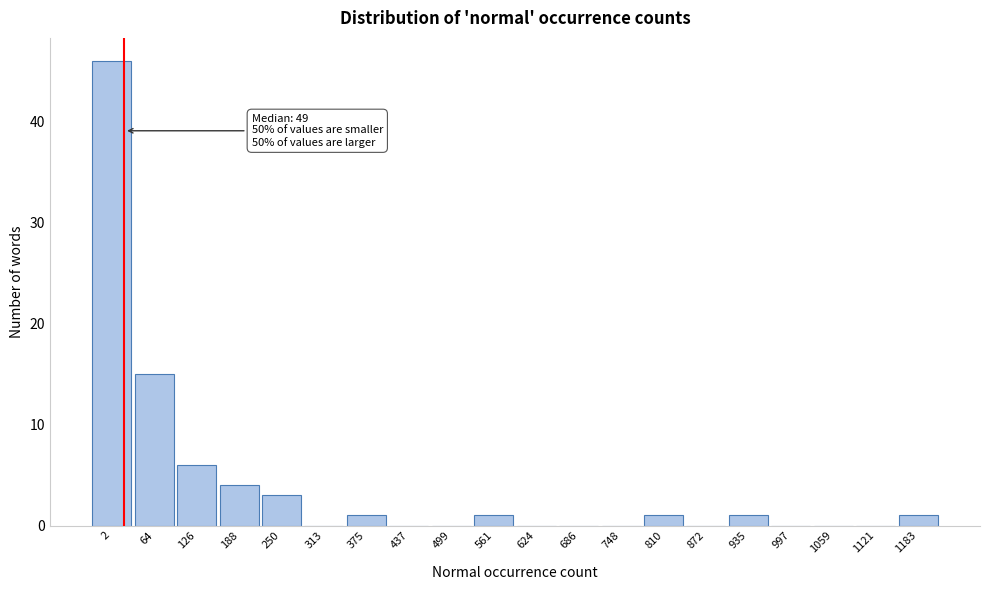

Reading right to left, extract all data points from this chart.

1183=1	1121=0	1059=0	997=0	935=1	872=0	810=1	748=0	686=0	624=0	561=1	499=0	437=0	375=1	313=0	250=3	188=4	126=6	64=15	2=46